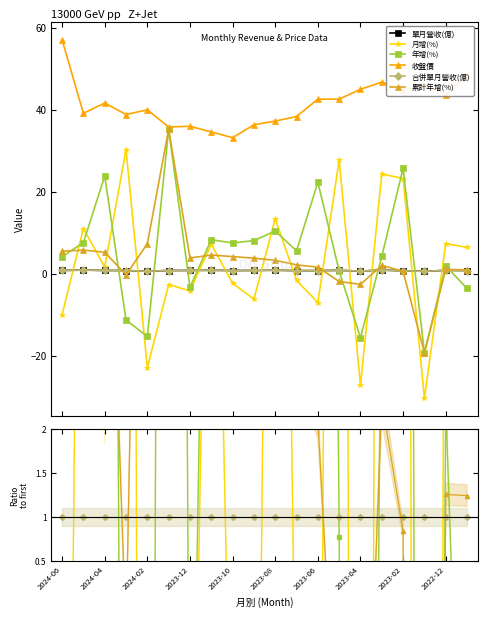

True or false: 年增(%) and 累計年增(%) cross at least once.

True